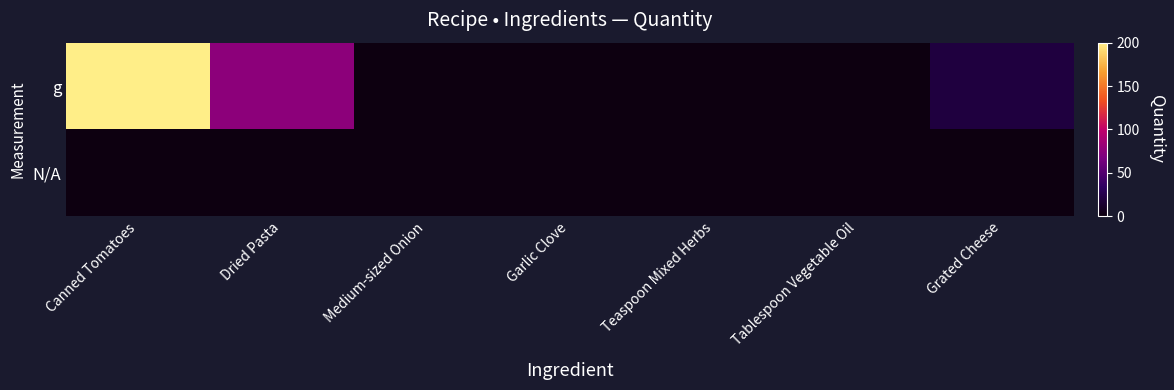

Which series has the largest total across all categories?

g